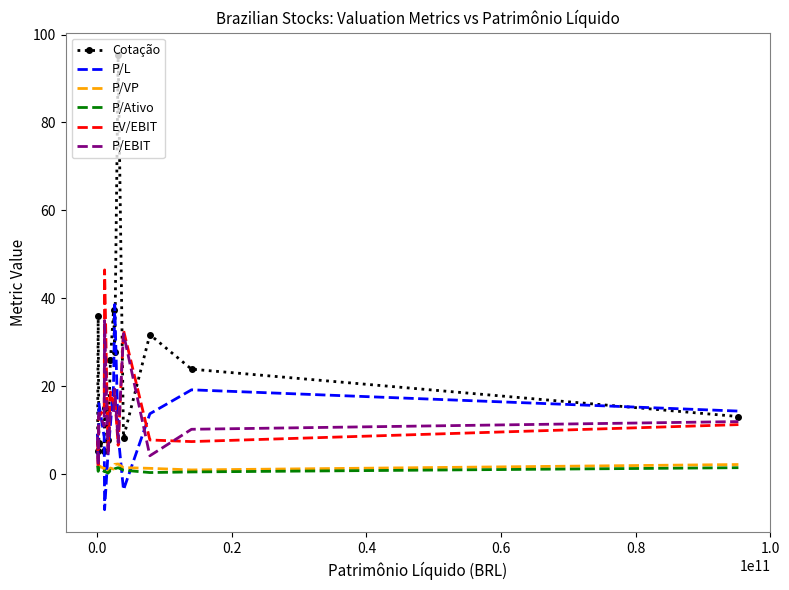

What is the minimum value shown in the chart?

-8.1